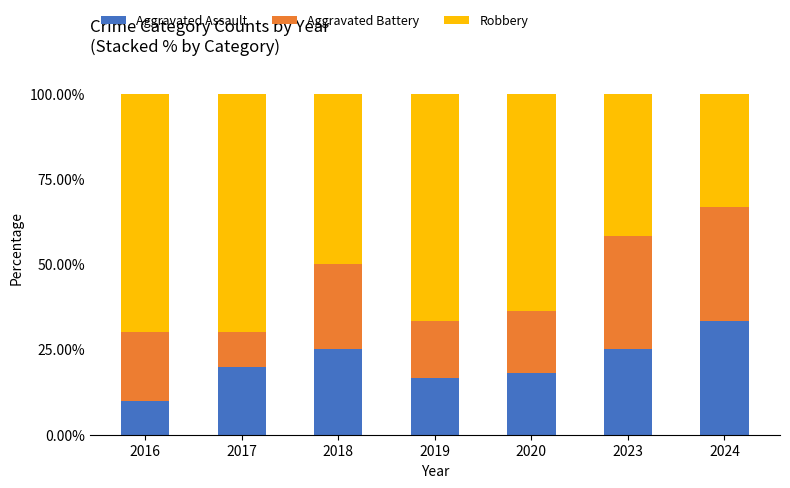

Is it true that Aggravated Assault equals 48.9 at 2024?

False